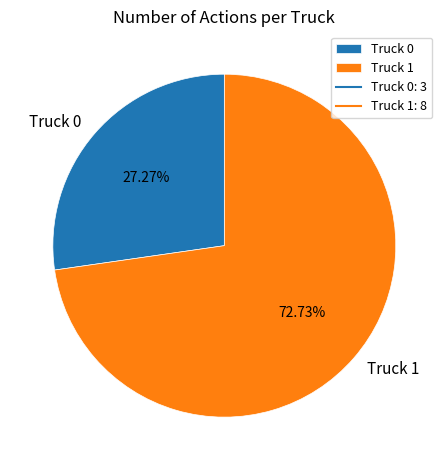

What is the ratio of the value at Truck 1 to the value at Truck 0?

2.7